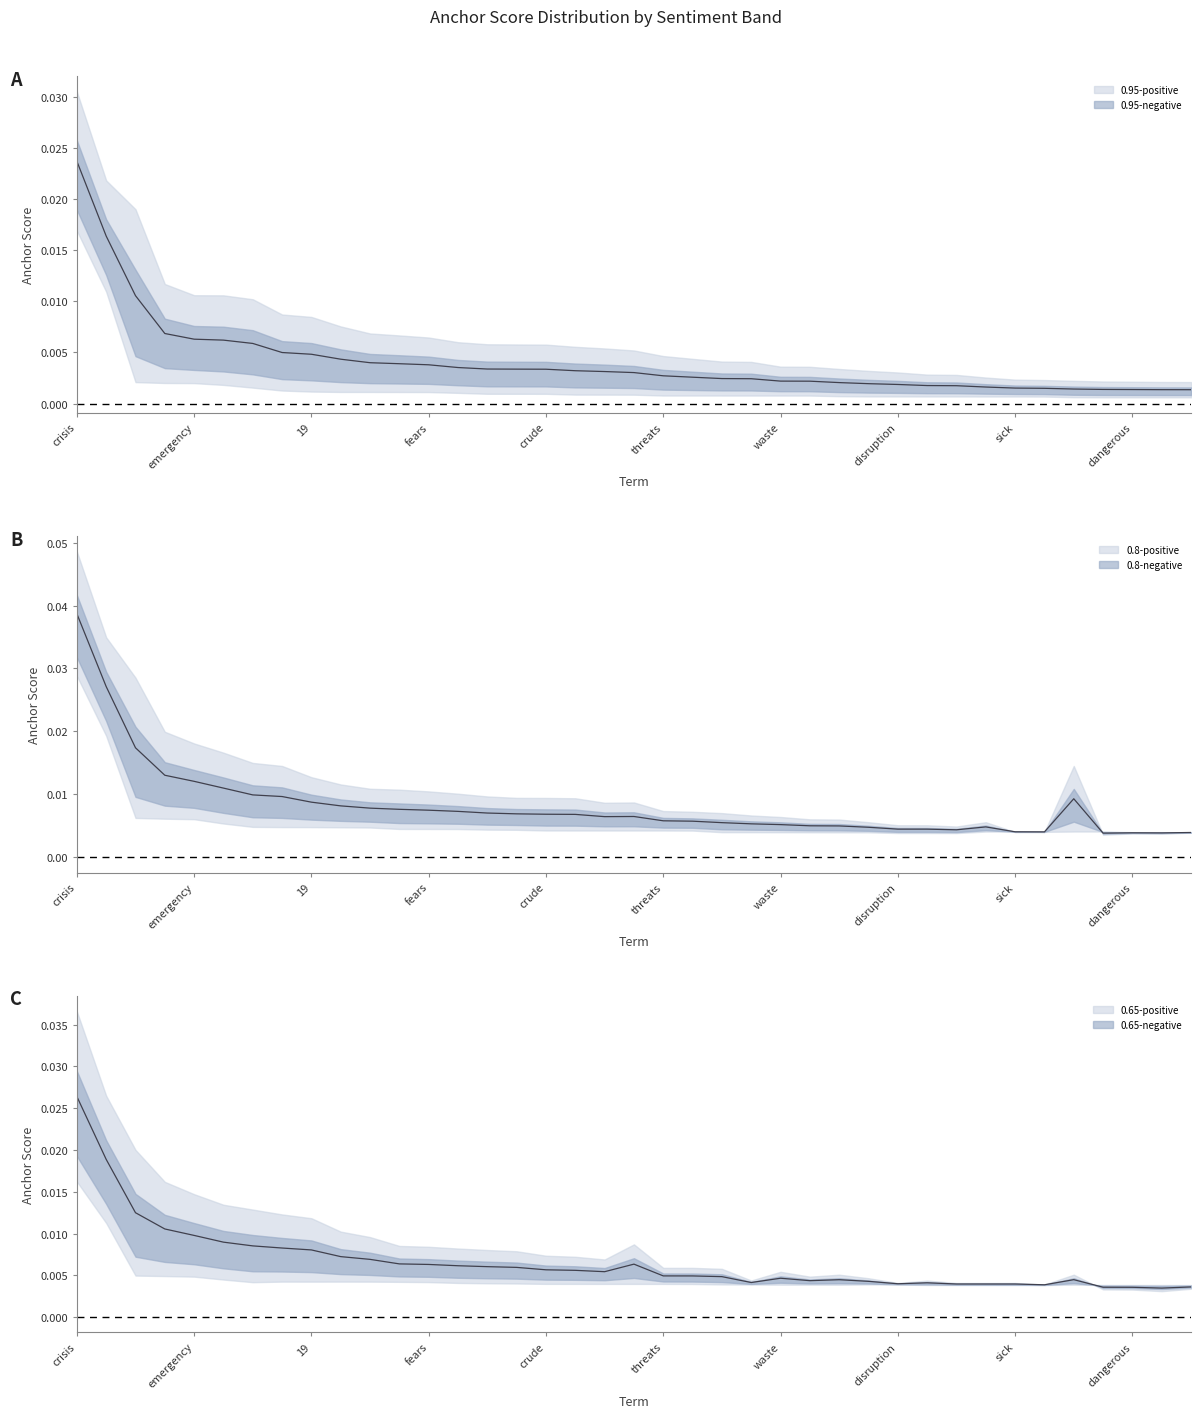

True or false: 0.95-midline has a value of 0.0 at 10.

False